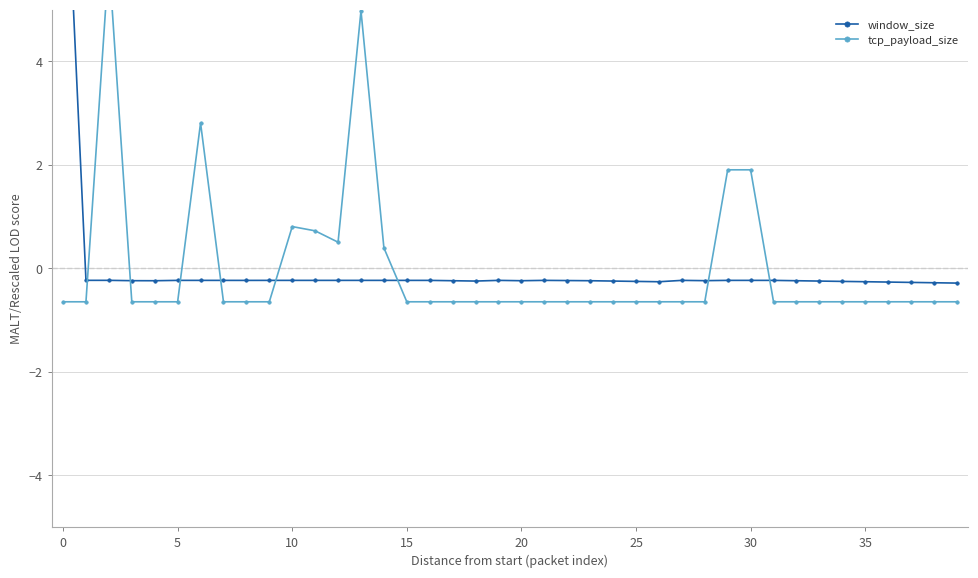

How many interior local peaks does the window_size series have?

3